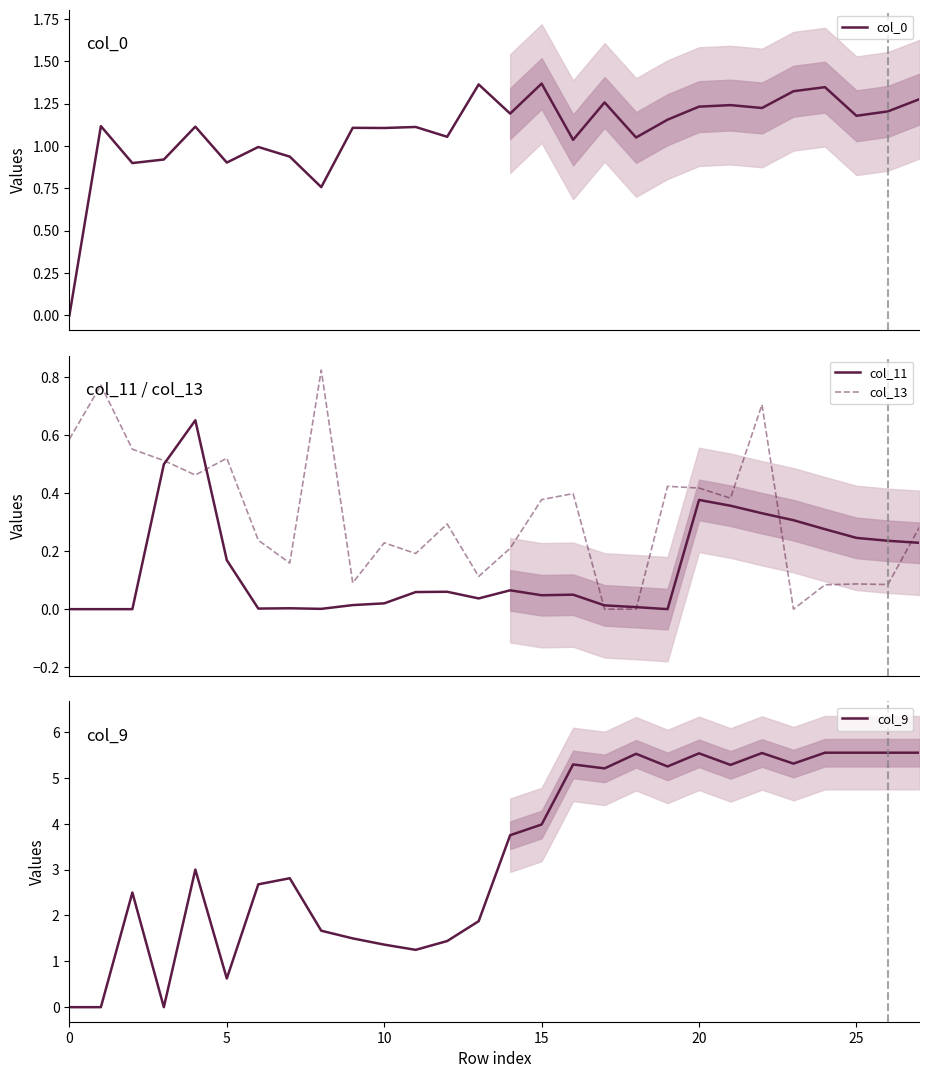

In col_9, how many points are higher than both neighbors (excluding endpoints)?

7